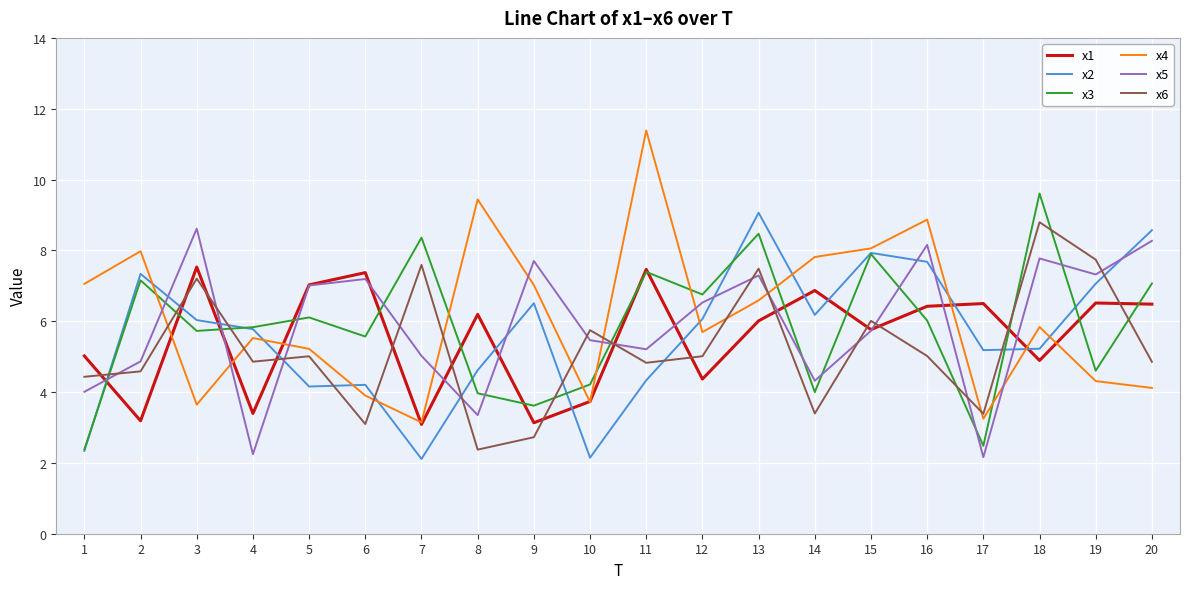

Which series has the largest range (max minus min)?

x4